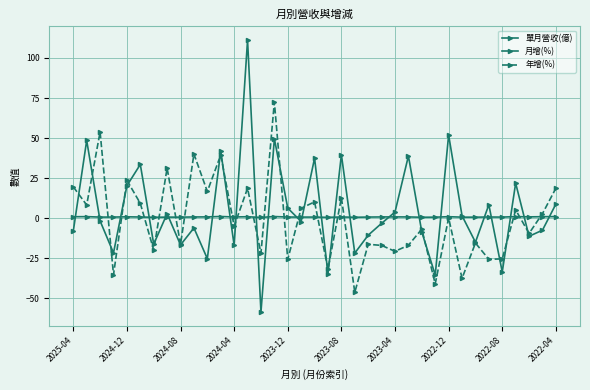

Rank the series by their maximum value, from lowest to highest.

單月營收(億), 年增(%), 月增(%)